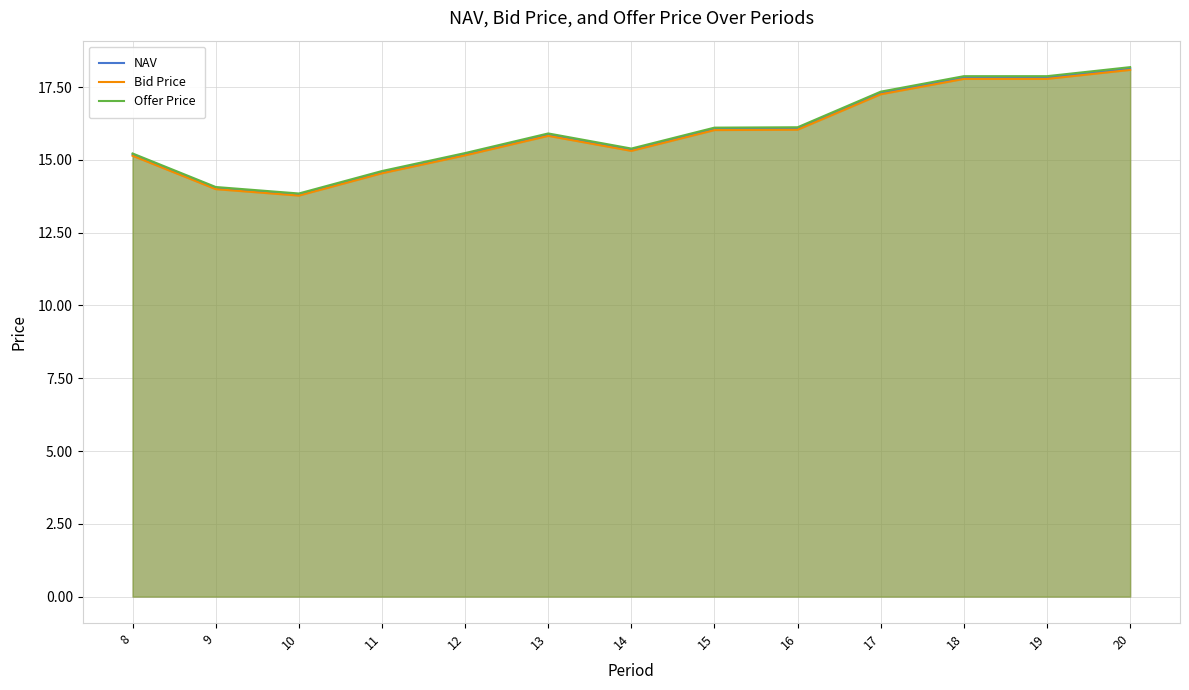

Between 15 and 16, which is larger?

16